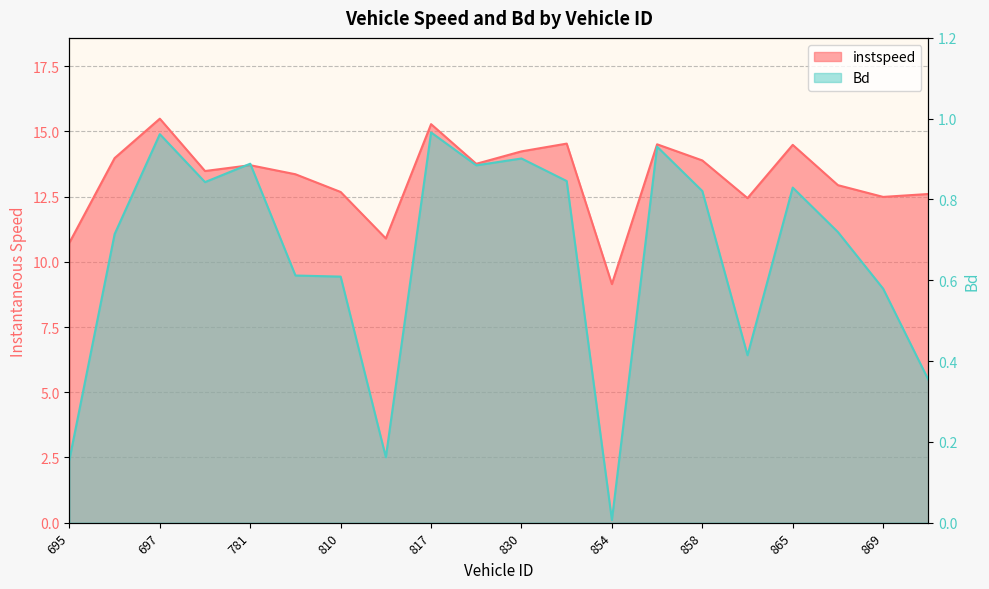

Reading left to right, what are all the values shown in this chart?

instspeed: 695=10.7	696=14.0	697=15.5	701=13.5	781=13.7	788=13.4	810=12.7	814=10.9	817=15.3	825=13.8	830=14.2	832=14.5	854=9.1	857=14.5	858=13.9	862=12.4	865=14.5	866=12.9	869=12.5	872=12.6
Bd: 695=0.2	696=0.7	697=1.0	701=0.8	781=0.9	788=0.6	810=0.6	814=0.2	817=1.0	825=0.9	830=0.9	832=0.8	854=0.0	857=0.9	858=0.8	862=0.4	865=0.8	866=0.7	869=0.6	872=0.4